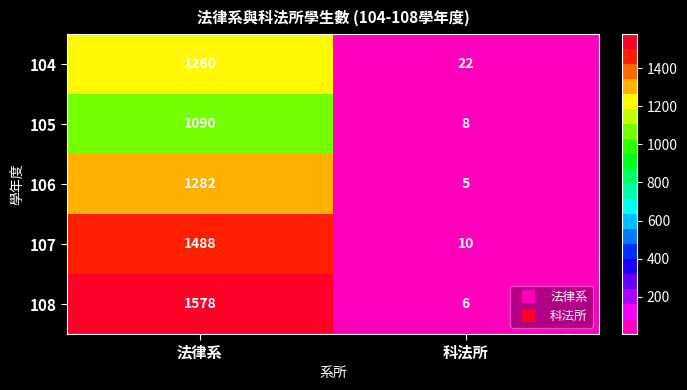

What is the average value of the 107 series?

749